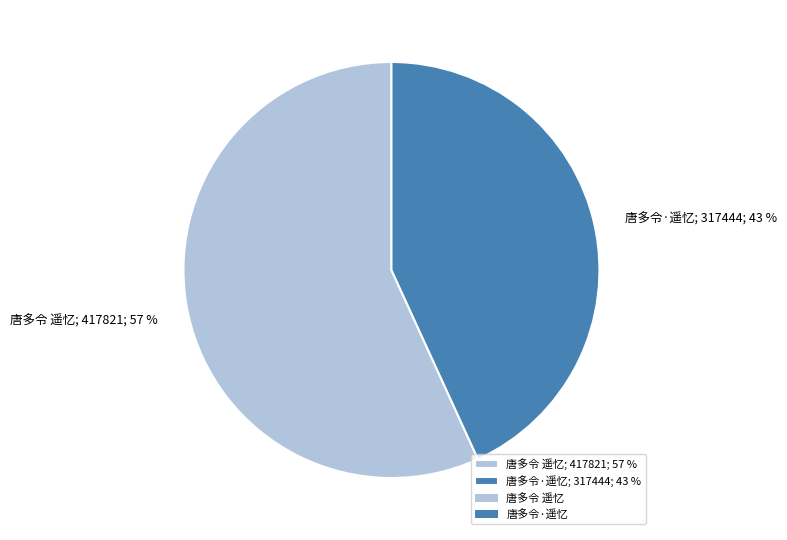

Does 唐多令·遥忆 account for over 50% of the chart?

No